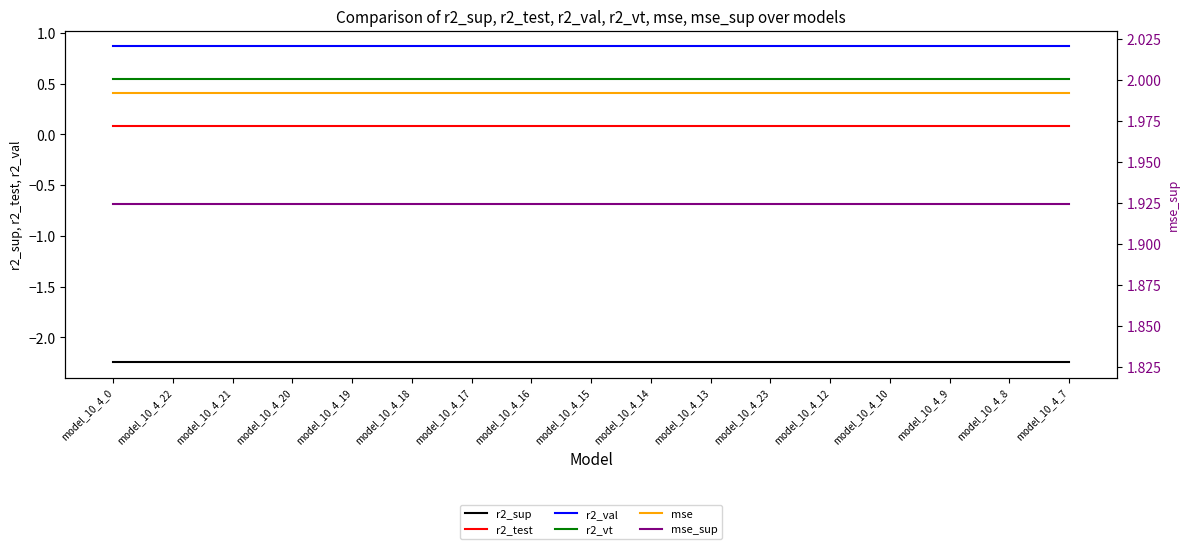

What is the minimum value for r2_vt?

0.5